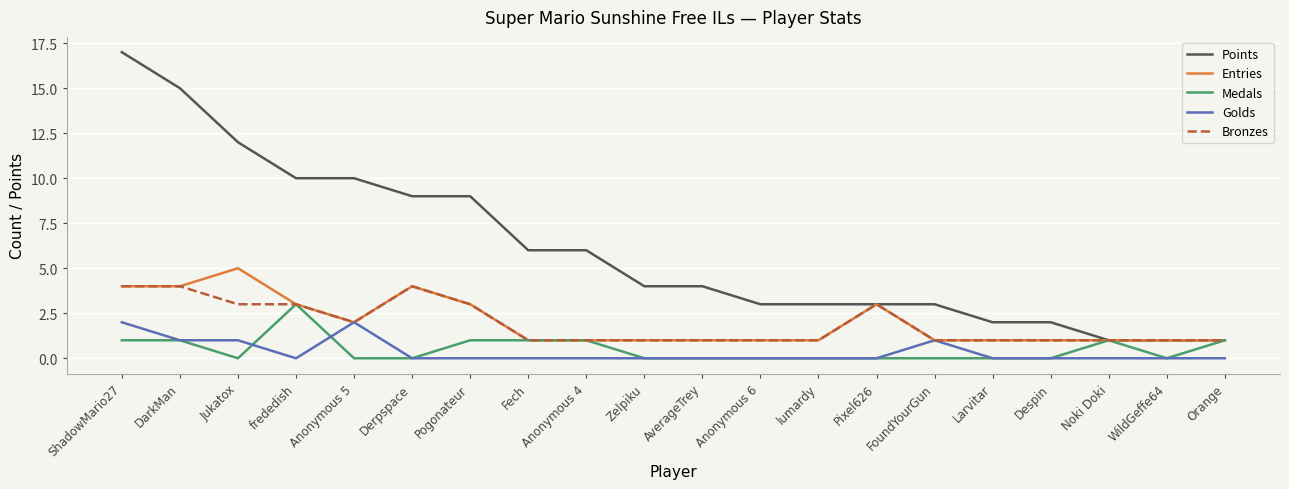

At which category is the sum across all series the highest?

ShadowMario27